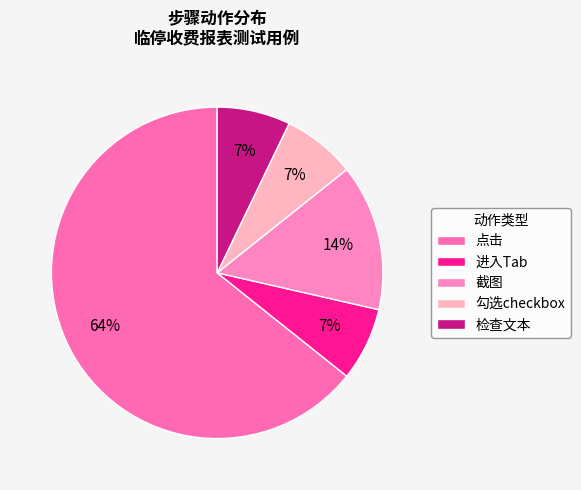

To the nearest percent, what is the average slice percentage?

20%